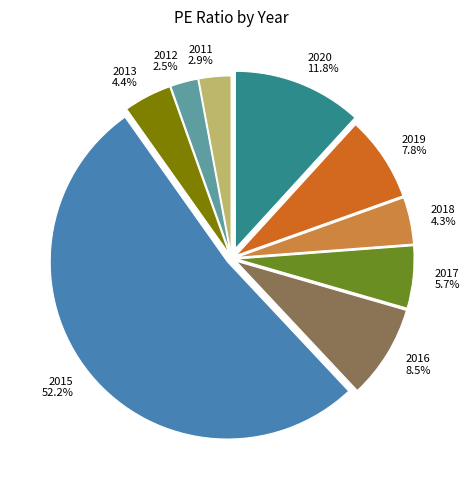

Between 2011 and 2020, which is larger?

2020